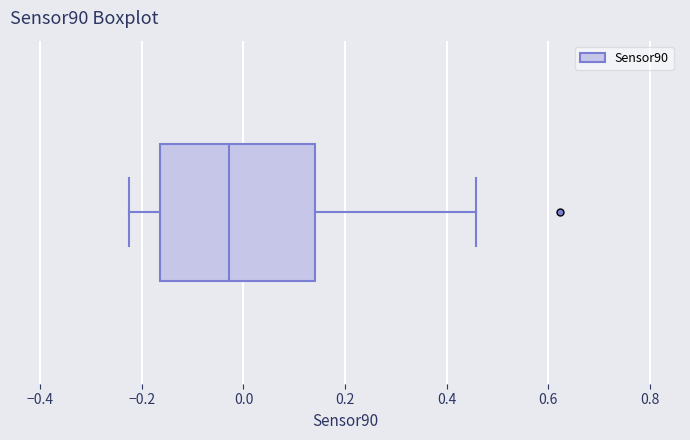

Transcribe this box plot: give where the median line is, the range the box spans, and where the two whiskers end, as read against the x-axis. The values are not printed on the chart, so give them approximately, as read against the axis.

median -0.02, box -0.16 to 0.14, whiskers -0.22 to 0.46